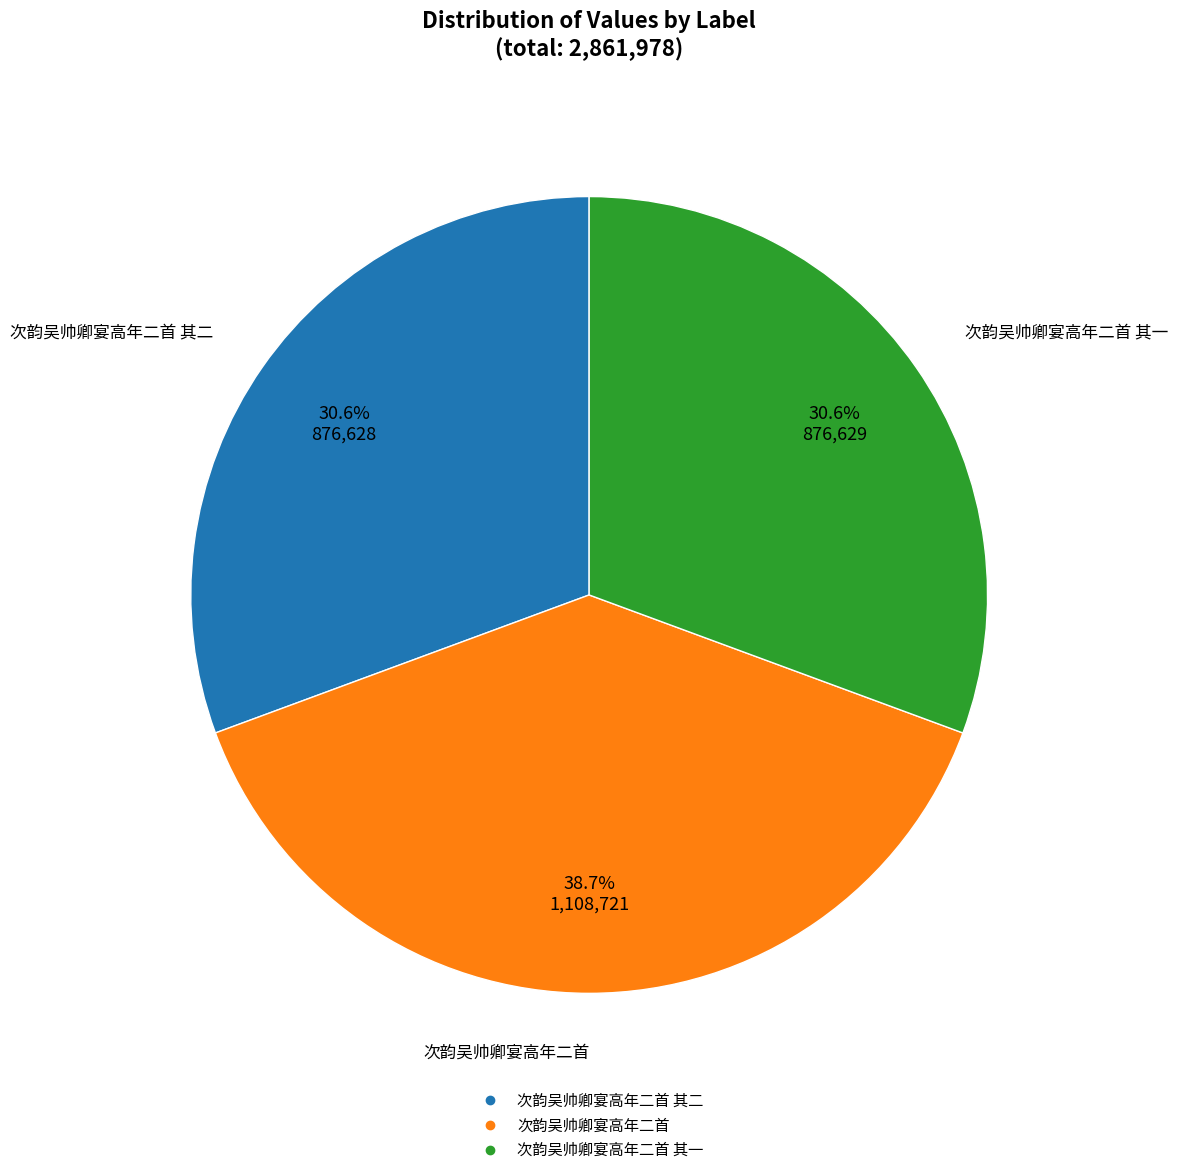

Does any single category account for the majority?

No